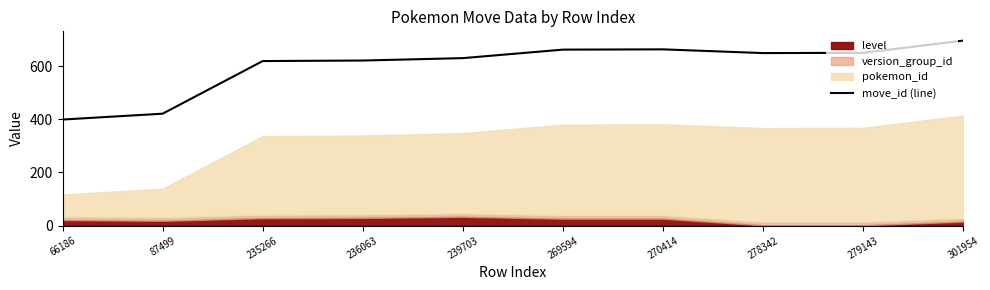

How many interior local valleys (lower than both neighbors) does the data have?

1